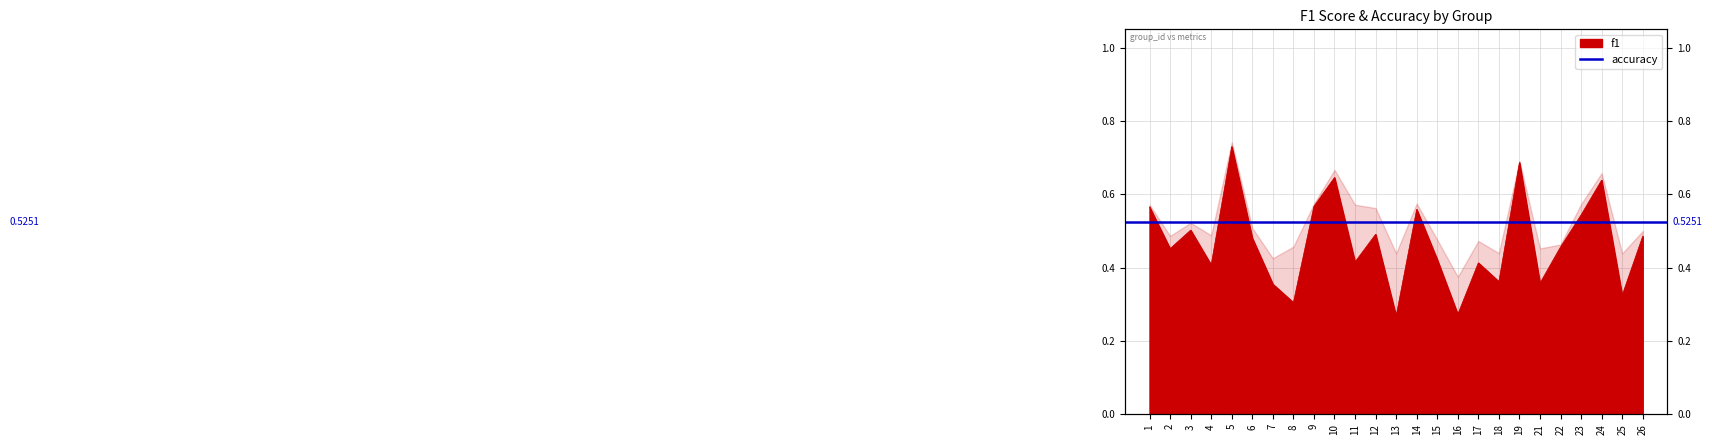

Rank the categories by value from highest to lowest.

5, 19, 10, 24, 9, 1, 14, 23, 3, 12, 26, 6, 22, 2, 15, 11, 17, 4, 18, 21, 7, 25, 8, 16, 13